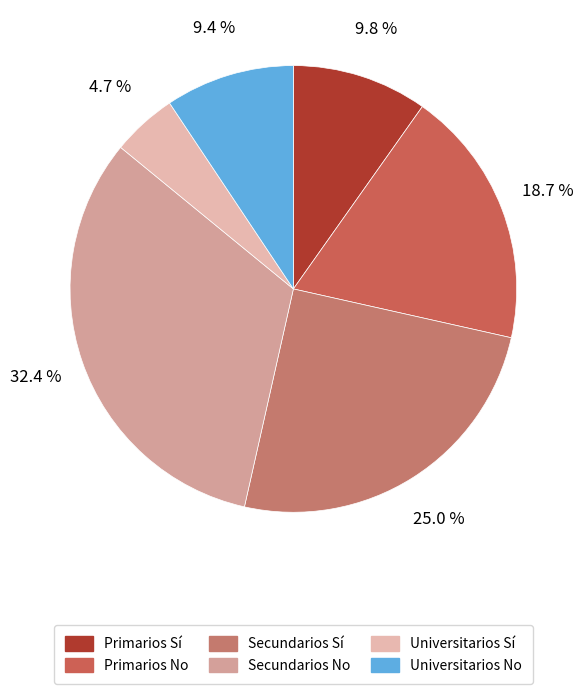

To the nearest percent, what portion does Universitarios Sí represent?

5%